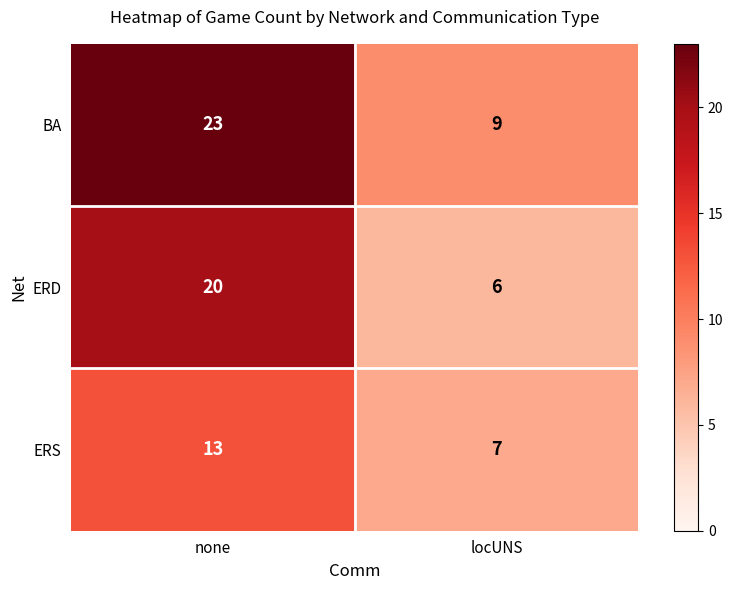

Rank the series by their maximum value, from lowest to highest.

ERS, ERD, BA